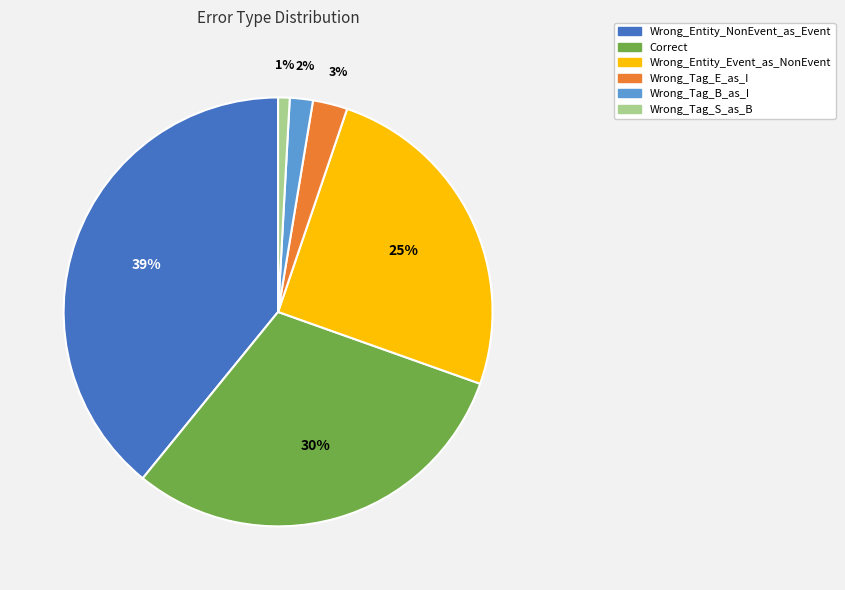

Rank the categories by value from highest to lowest.

Wrong_Entity_NonEvent_as_Event, Correct, Wrong_Entity_Event_as_NonEvent, Wrong_Tag_E_as_I, Wrong_Tag_B_as_I, Wrong_Tag_S_as_B